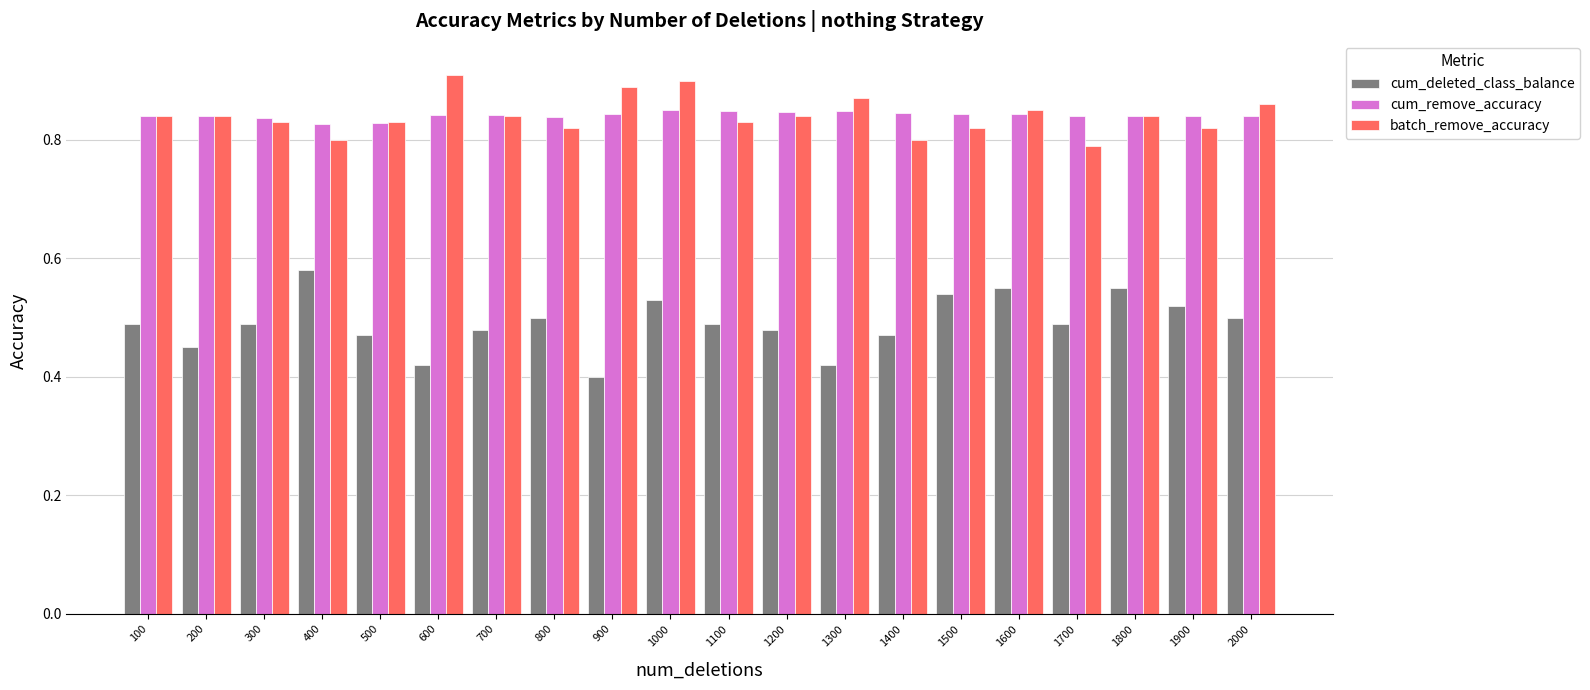

What is the total value across all series at 900?

2.1